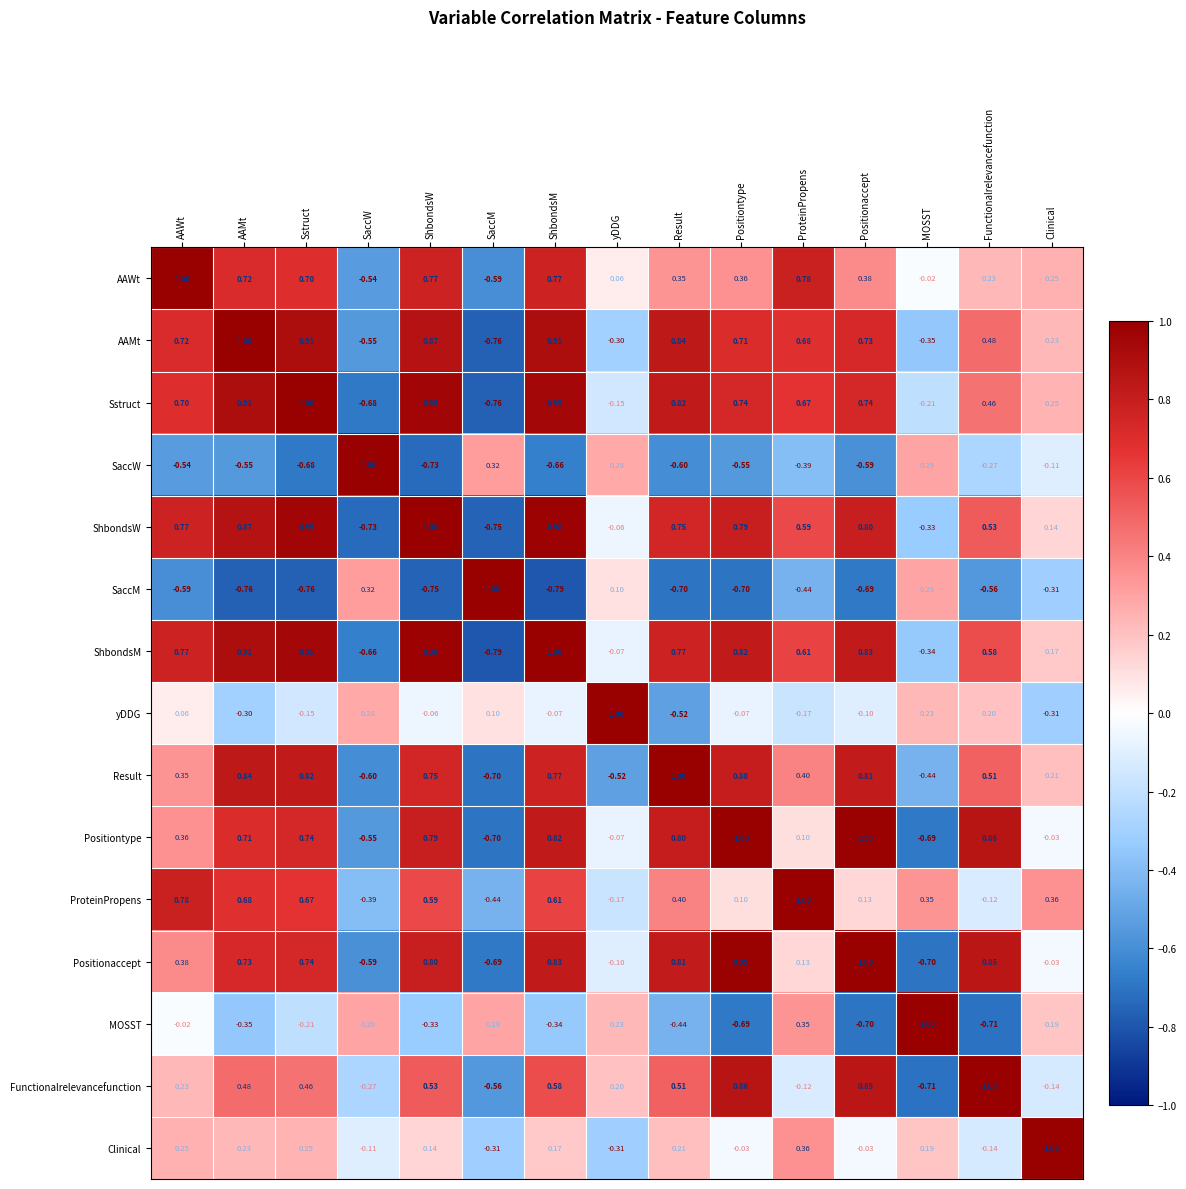

Which series changed the most between ShbondsW and ShbondsM?

SaccW